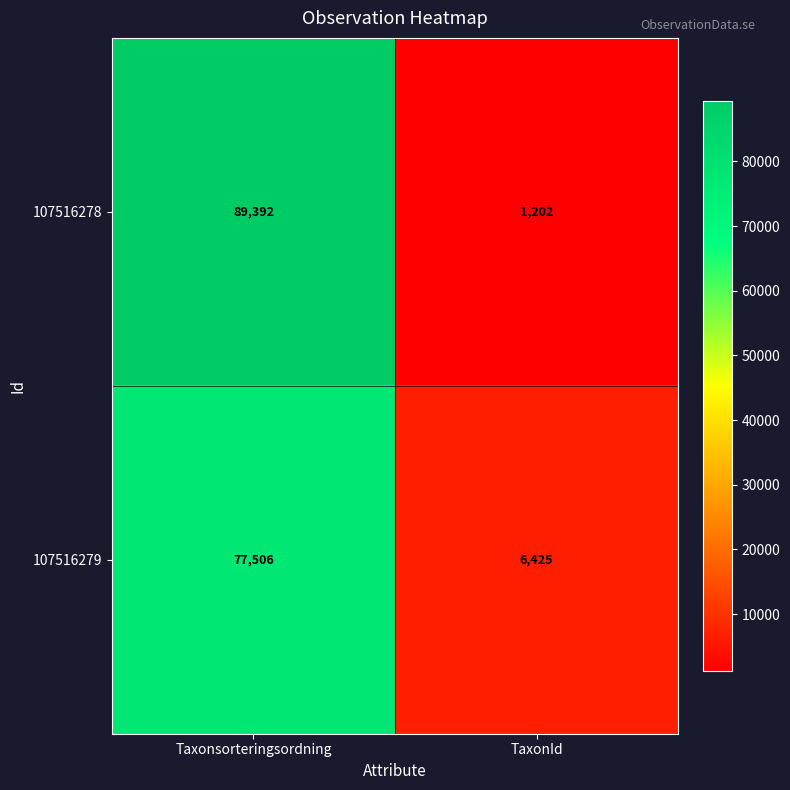

At TaxonId, list the series in order from largest to smallest.

107516279, 107516278